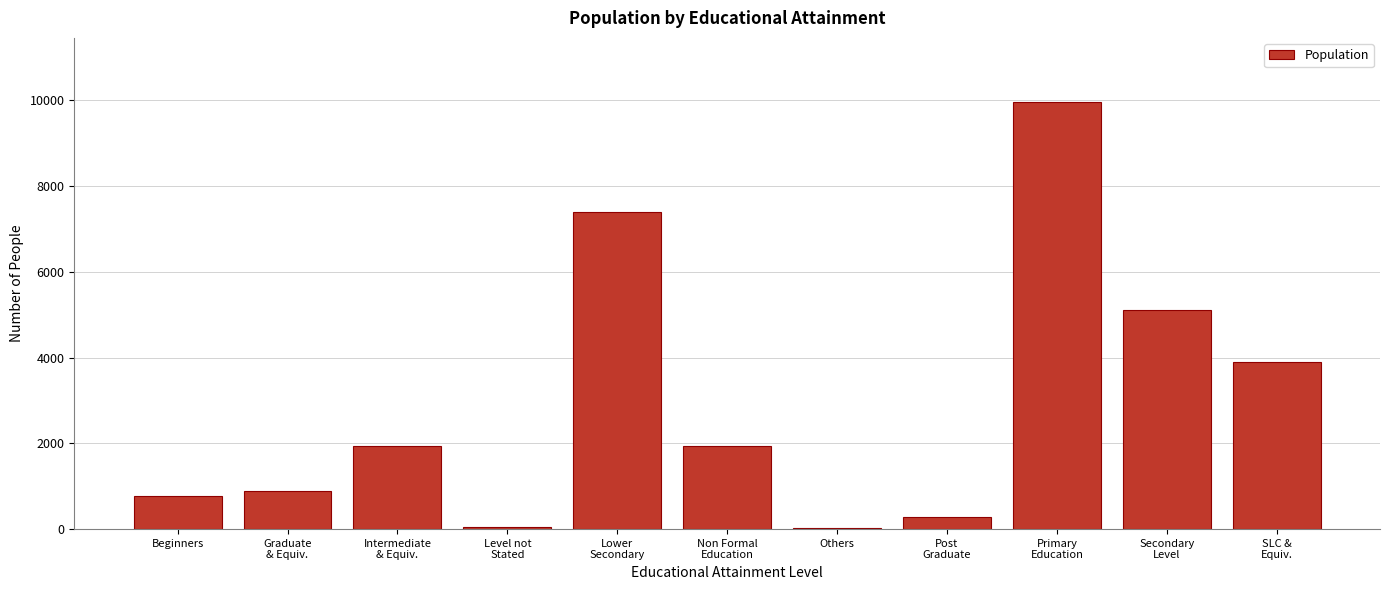

What is the sum of all values?

32256